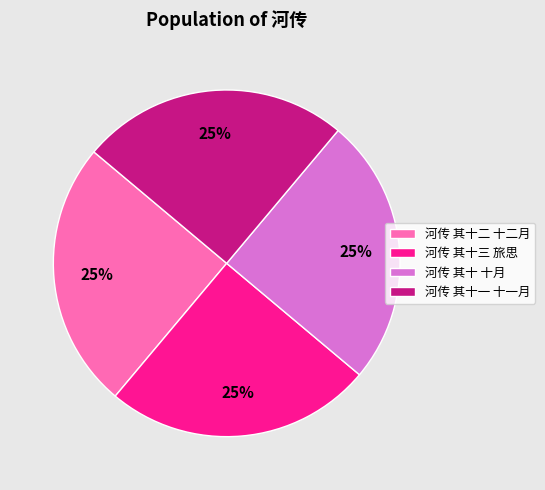

What percentage is the 河传 其十一 十一月 slice, to the nearest percent?

25%